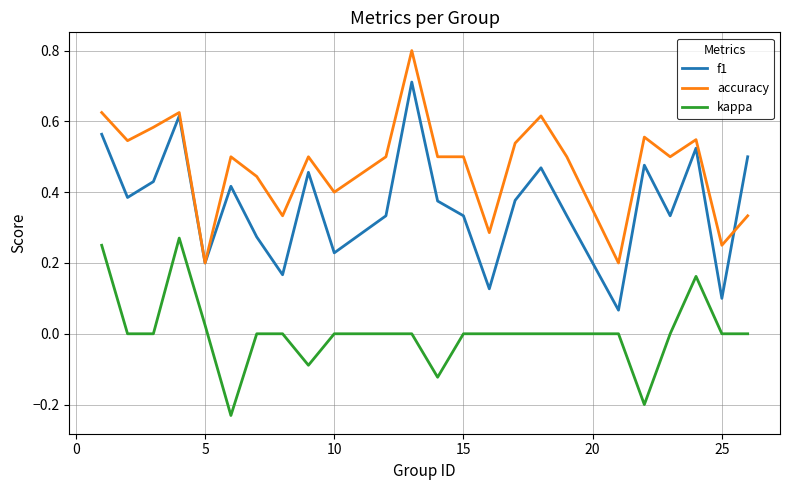

What is the greatest value displayed?

0.8